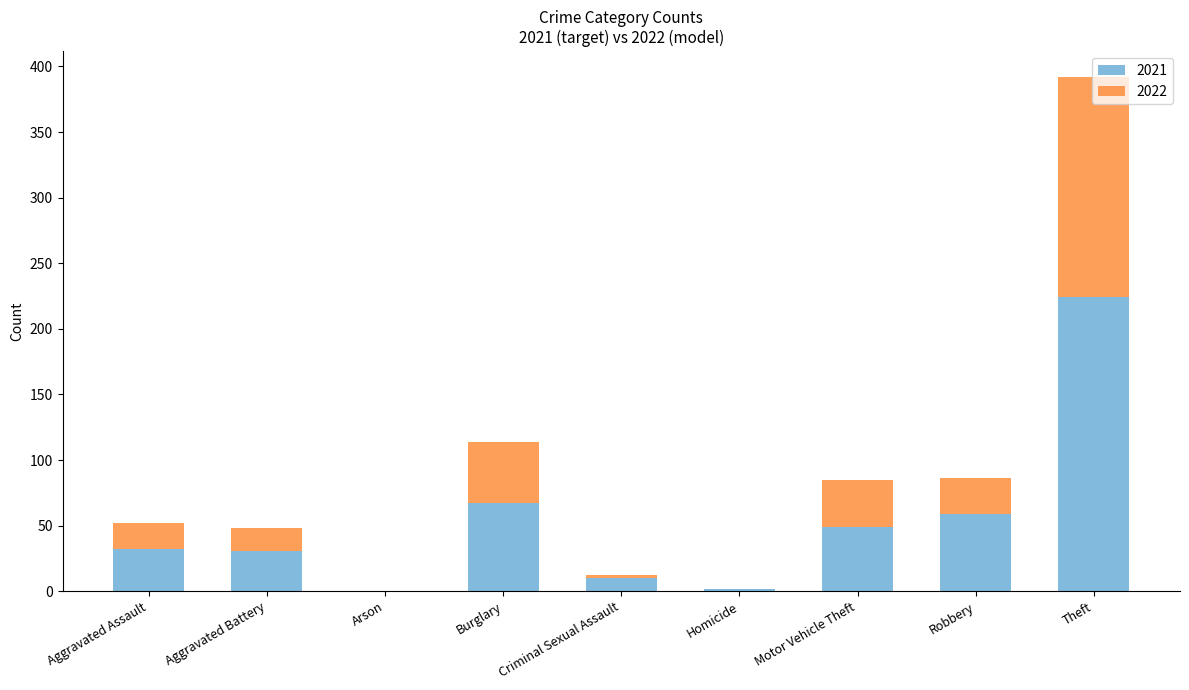

What are all the series names shown in the legend?

2021, 2022